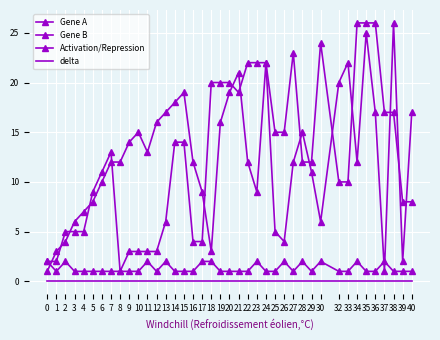

Is it true that delta equals 0 at 32?

True